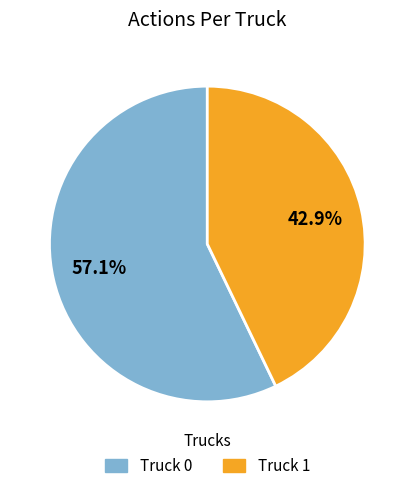

Does Truck 0 account for over 50% of the chart?

Yes